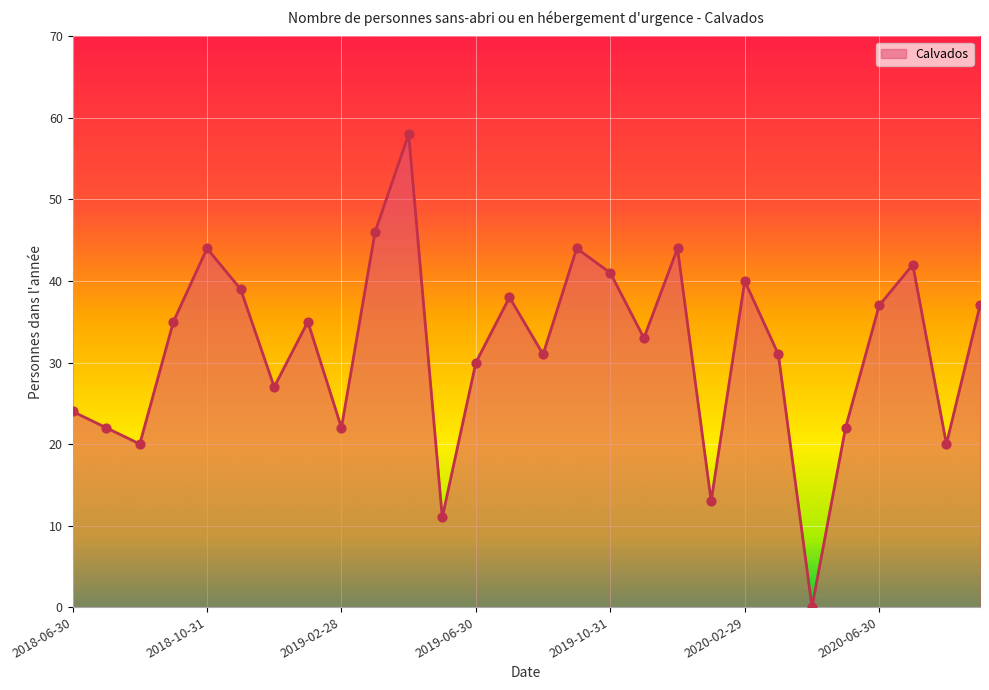

What is the difference between the maximum and minimum values?

58